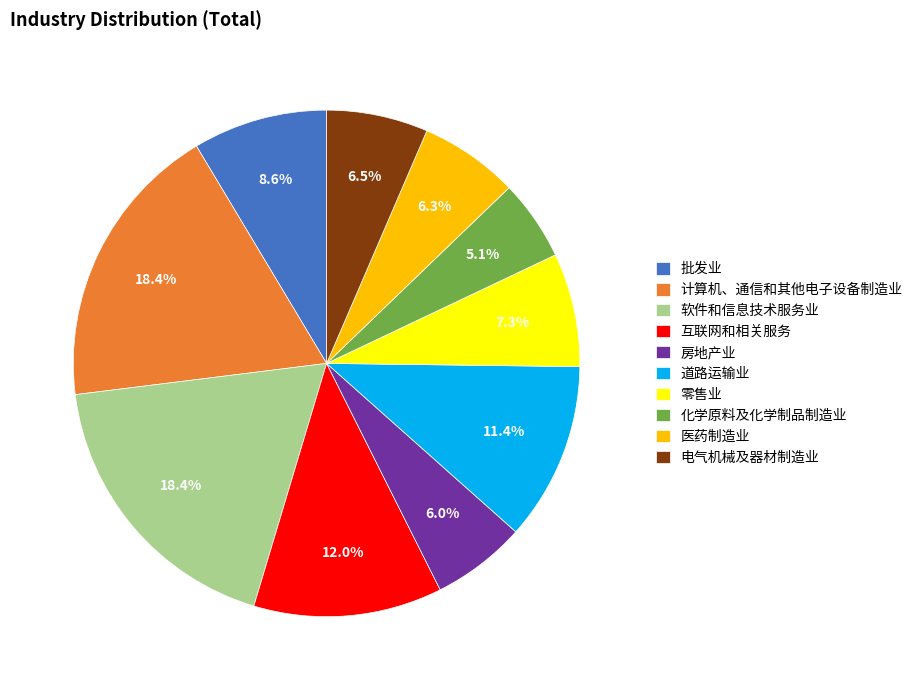

Approximately how many times larger is the value at 零售业 compared to 电气机械及器材制造业?

1.1